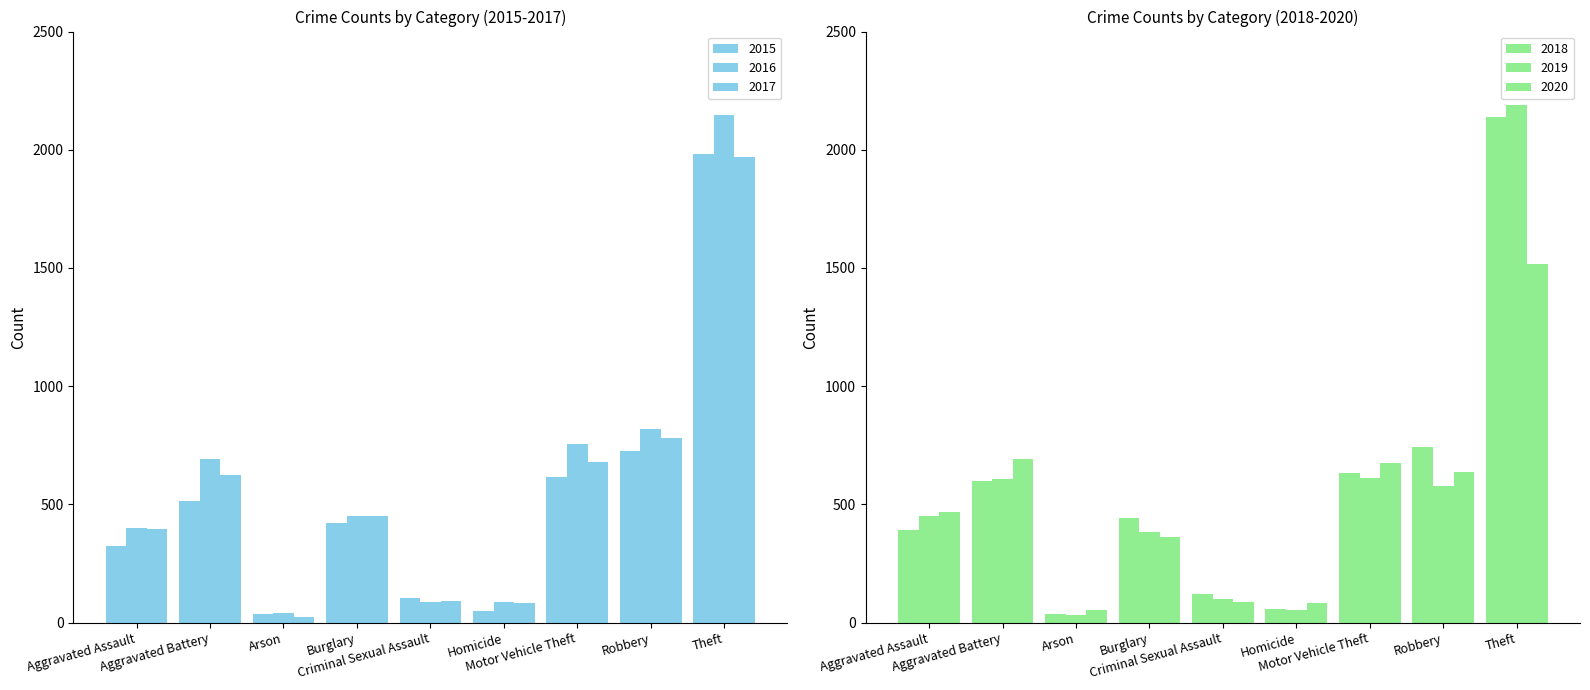

How many categories are shown in the chart?

9